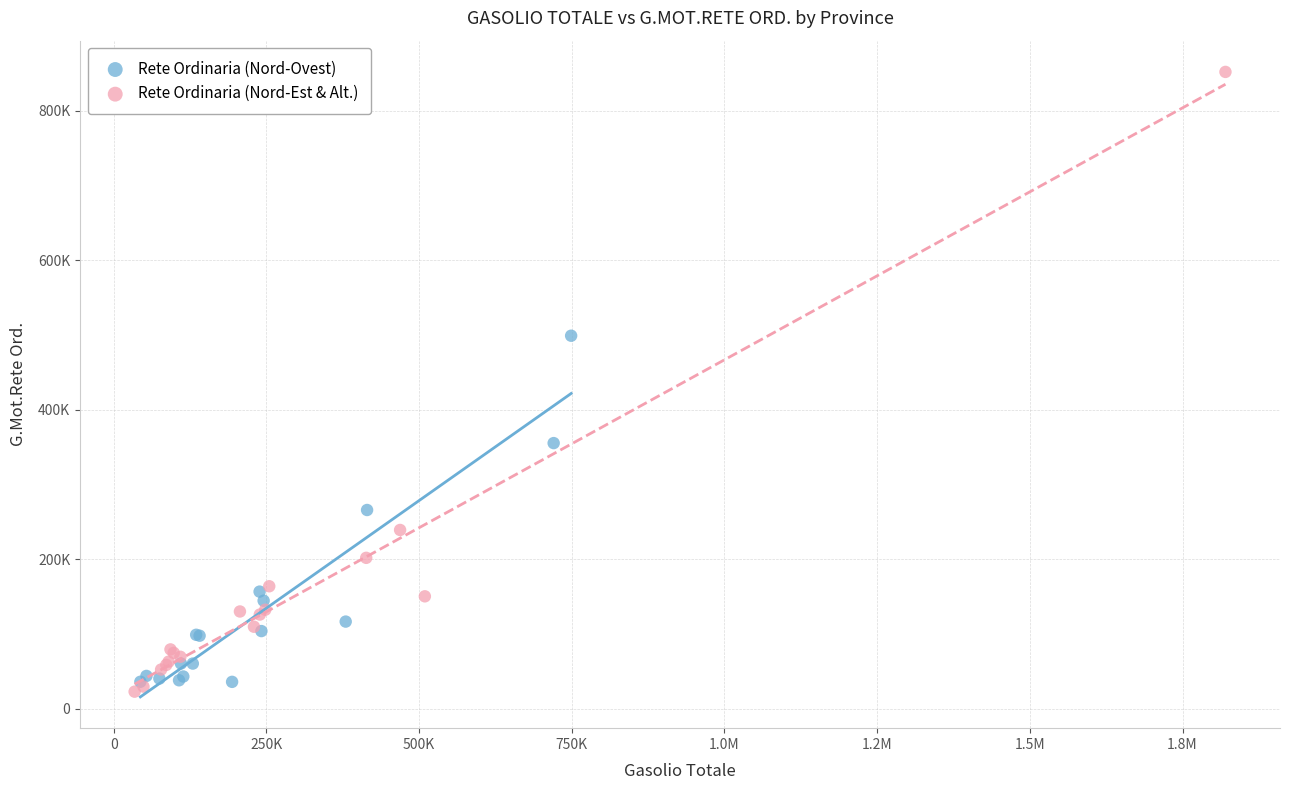

What are all the series names shown in the legend?

Rete Ordinaria (Nord-Ovest), Rete Ordinaria (Nord-Est & Alt.)